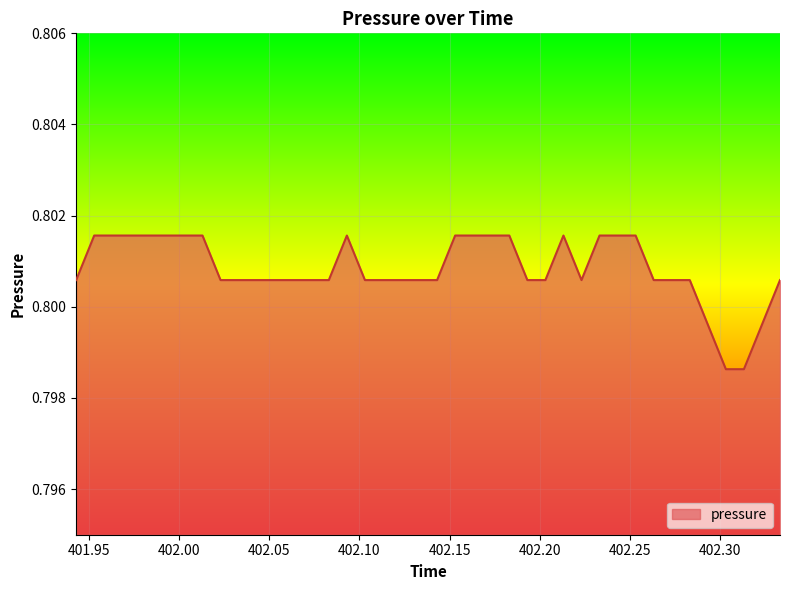

Does the chart have visible grid lines?

Yes